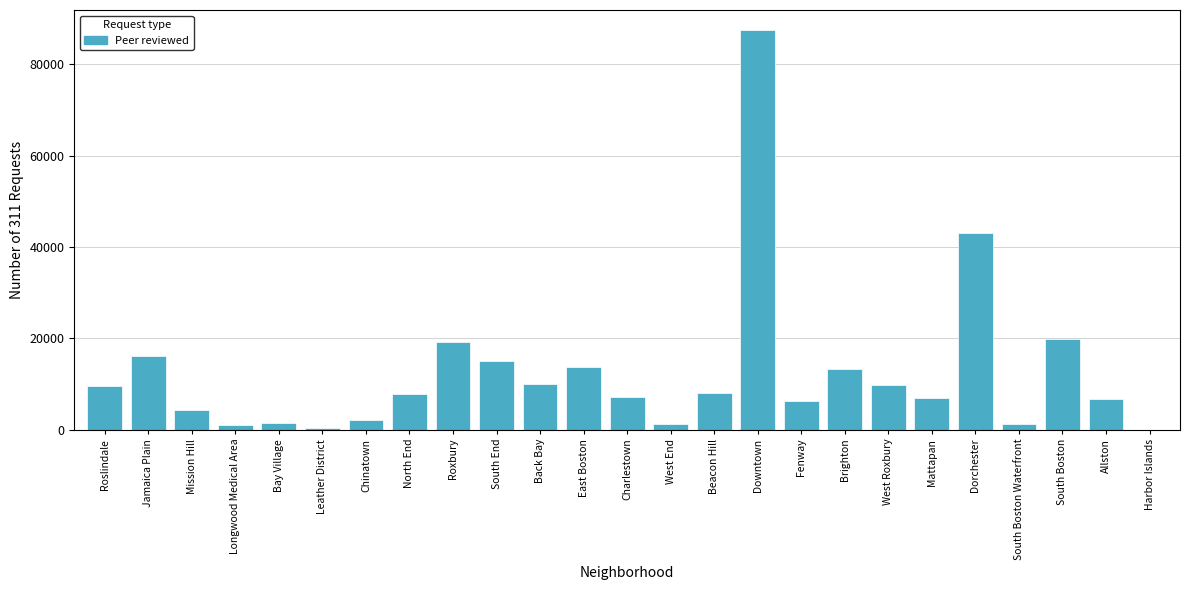

What is the greatest value displayed?

87460